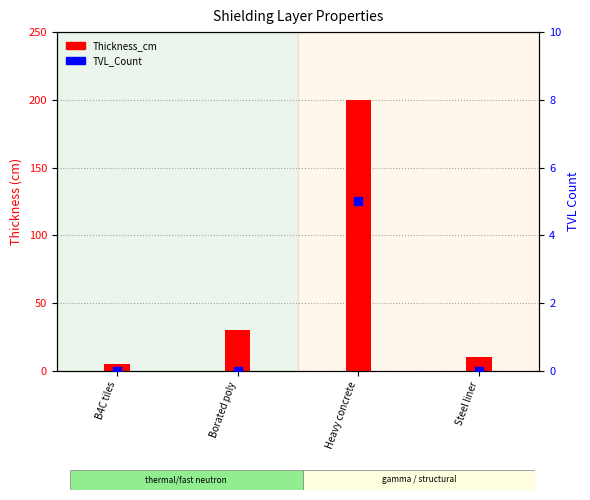

At which category is the sum across all series the highest?

Heavy concrete